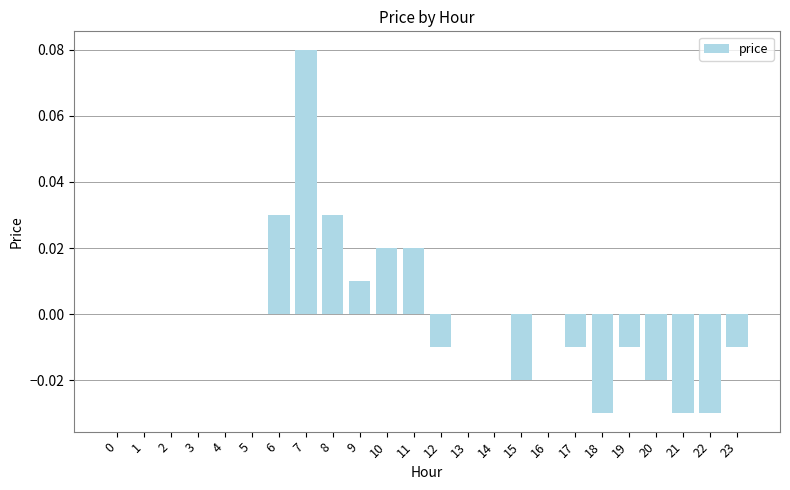

Between 12 and 3, which is larger?

3